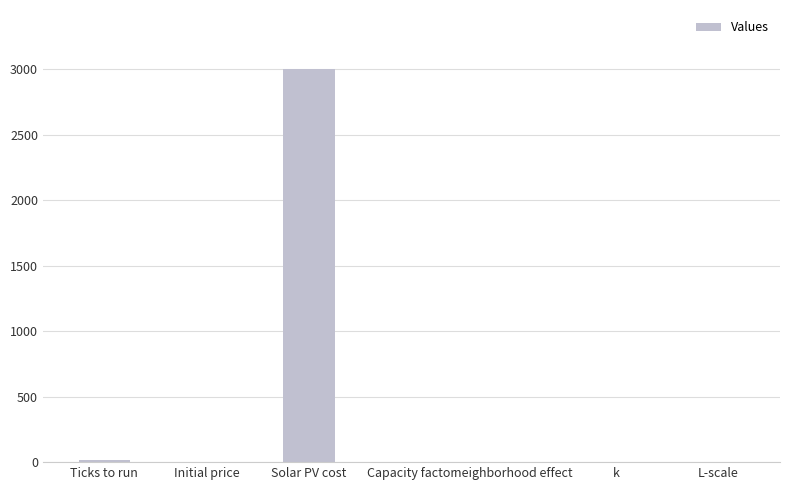

Which has a higher value, Solar PV cost or k?

Solar PV cost